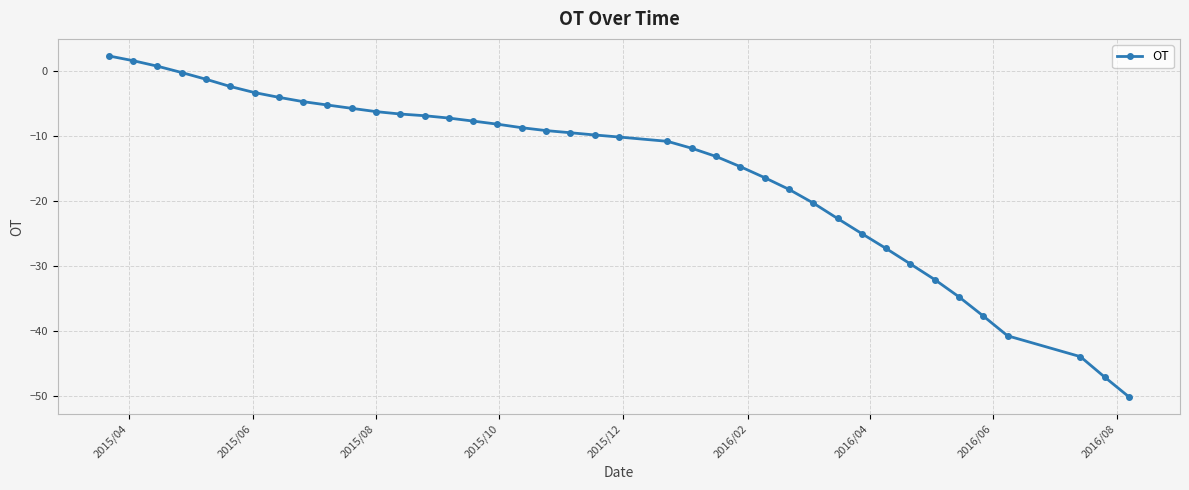

What is the difference between the maximum and minimum values?

52.6